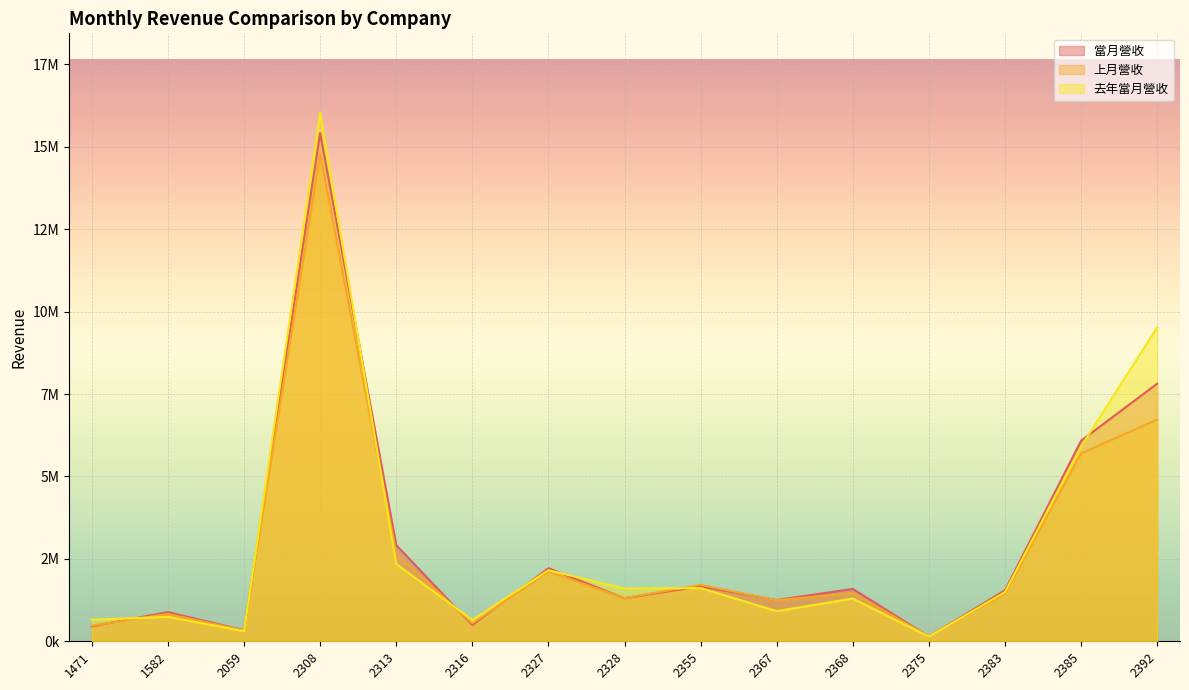

How many times do 上月營收 and 去年當月營收 cross each other?

6